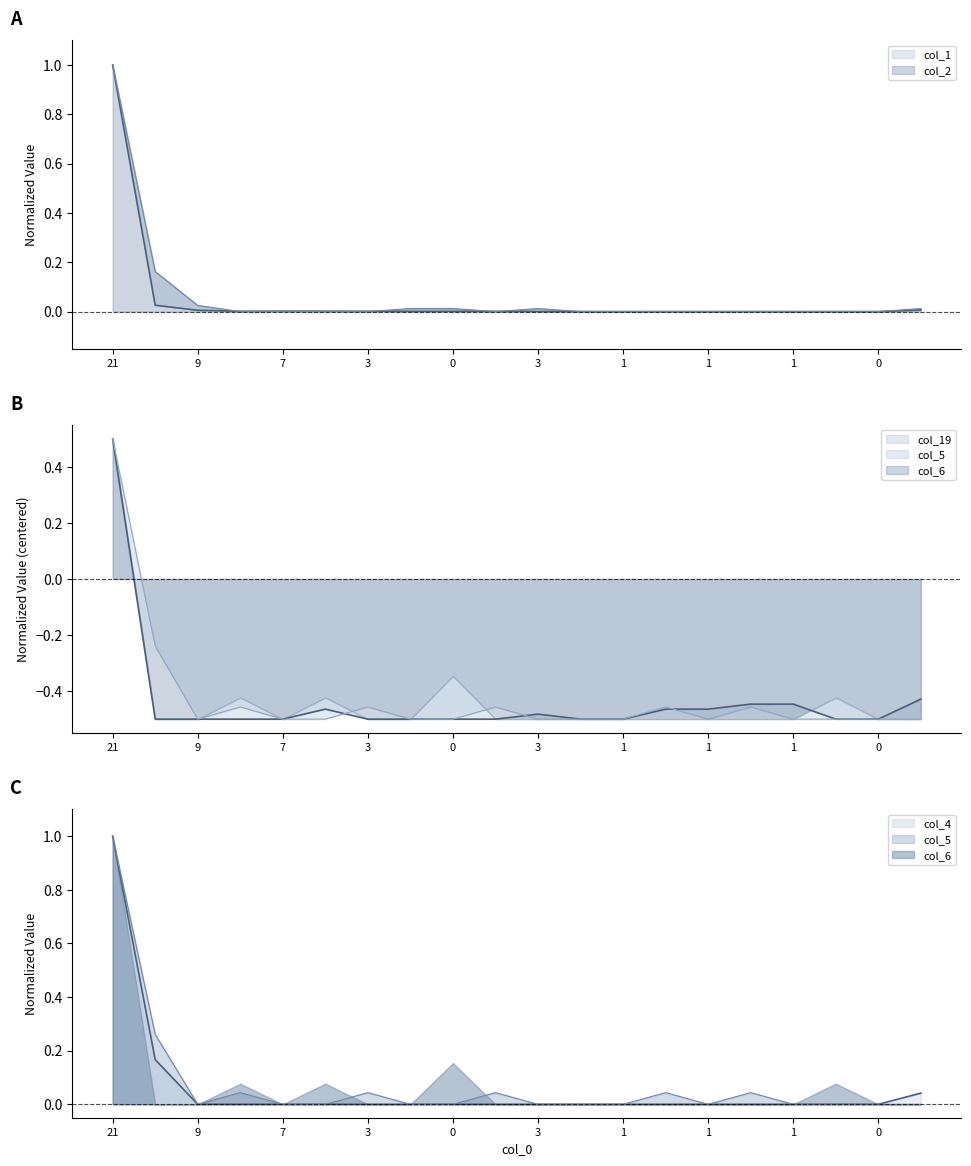

What is the smallest value displayed?

-0.5